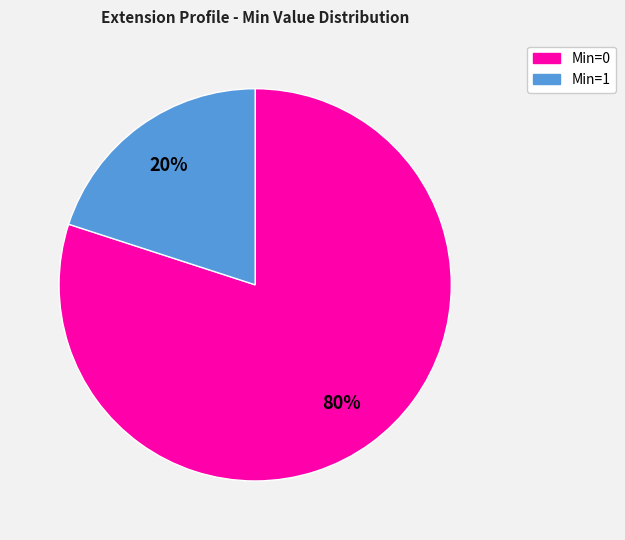

To the nearest percent, what is the difference between the largest and smallest slice percentages?

60%